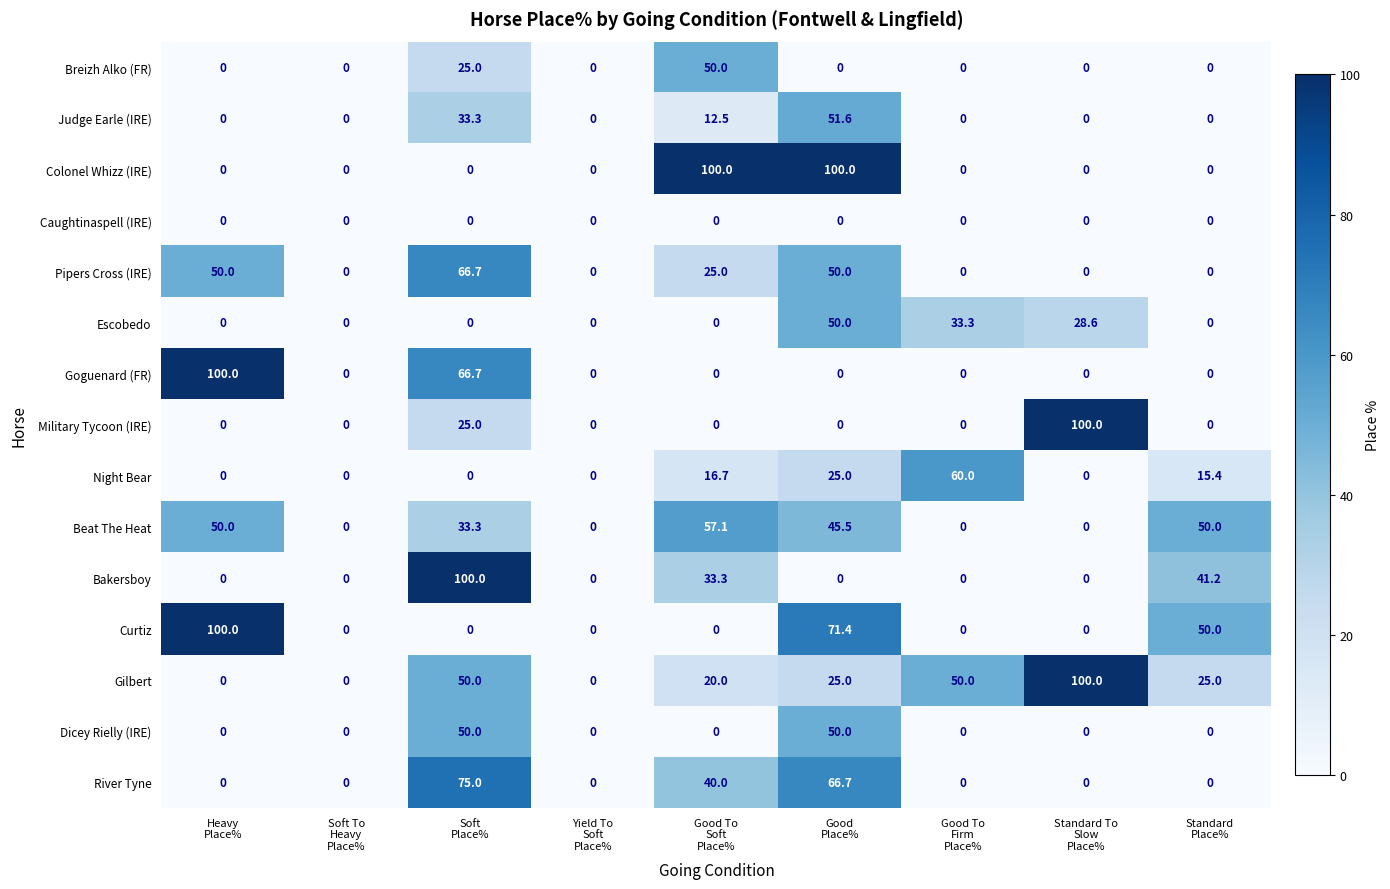

How many values in Judge Earle (IRE) are above zero?

3